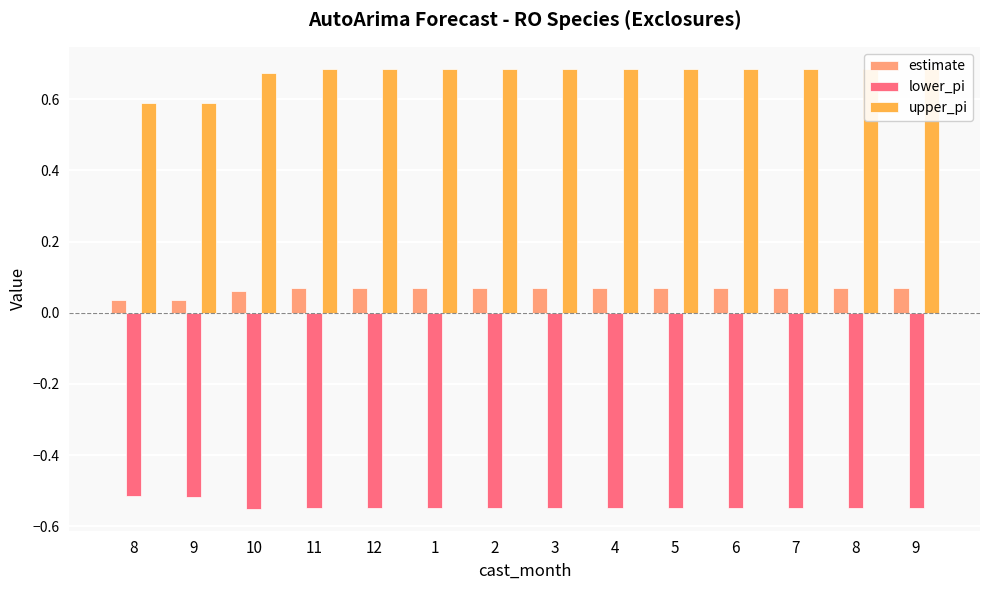

List the series in order of their overall mean, highest first.

upper_pi, estimate, lower_pi